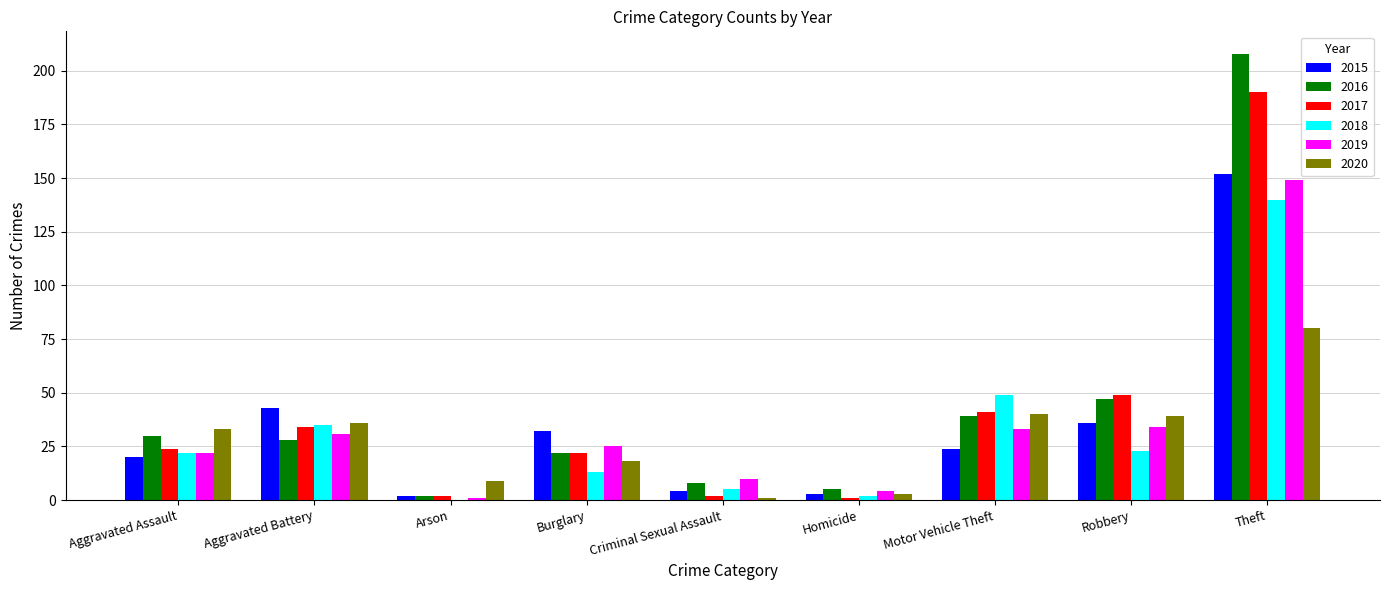

Reading left to right, extract all data points from this chart.

2015: Aggravated Assault=20	Aggravated Battery=43	Arson=2	Burglary=32	Criminal Sexual Assault=4	Homicide=3	Motor Vehicle Theft=24	Robbery=36	Theft=152
2016: Aggravated Assault=30	Aggravated Battery=28	Arson=2	Burglary=22	Criminal Sexual Assault=8	Homicide=5	Motor Vehicle Theft=39	Robbery=47	Theft=208
2017: Aggravated Assault=24	Aggravated Battery=34	Arson=2	Burglary=22	Criminal Sexual Assault=2	Homicide=1	Motor Vehicle Theft=41	Robbery=49	Theft=190
2018: Aggravated Assault=22	Aggravated Battery=35	Arson=0	Burglary=13	Criminal Sexual Assault=5	Homicide=2	Motor Vehicle Theft=49	Robbery=23	Theft=140
2019: Aggravated Assault=22	Aggravated Battery=31	Arson=1	Burglary=25	Criminal Sexual Assault=10	Homicide=4	Motor Vehicle Theft=33	Robbery=34	Theft=149
2020: Aggravated Assault=33	Aggravated Battery=36	Arson=9	Burglary=18	Criminal Sexual Assault=1	Homicide=3	Motor Vehicle Theft=40	Robbery=39	Theft=80